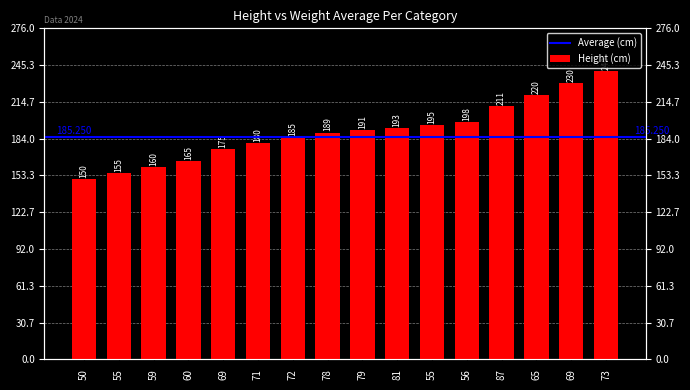

At which label is the value closest to 195?

55